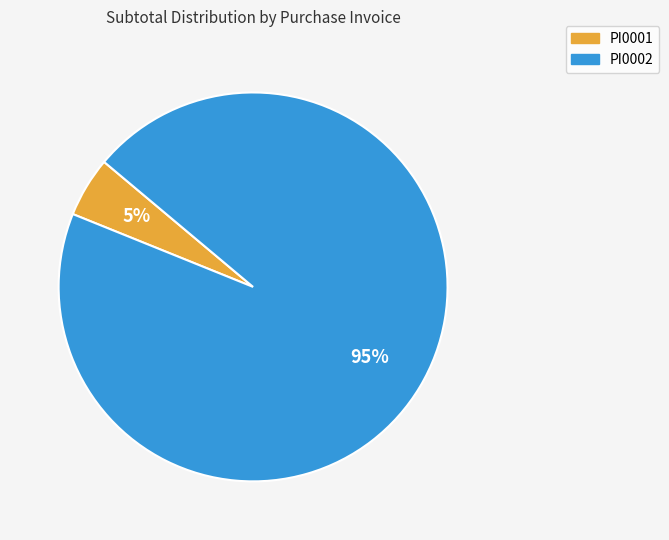

Is the sum of PI0001 and PI0002 greater than half?

Yes